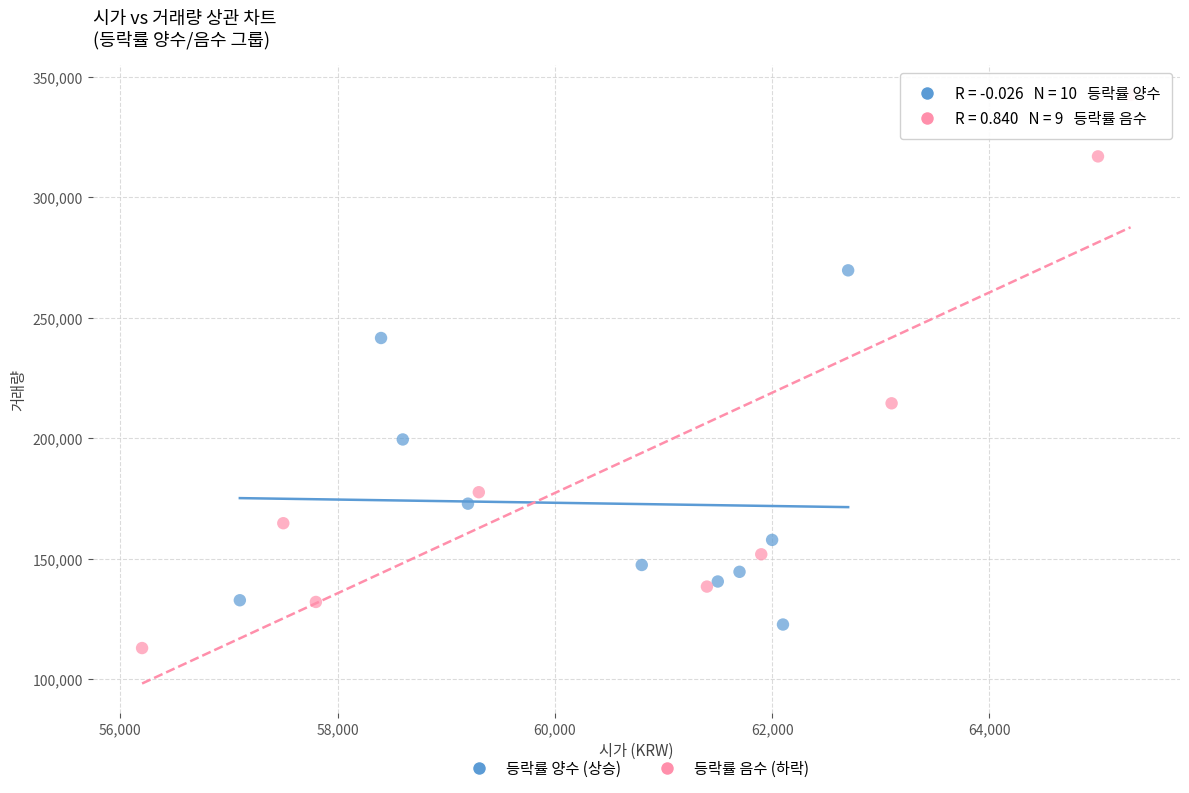

Which series reaches the maximum Y coordinate?

등락률 음수 (하락)